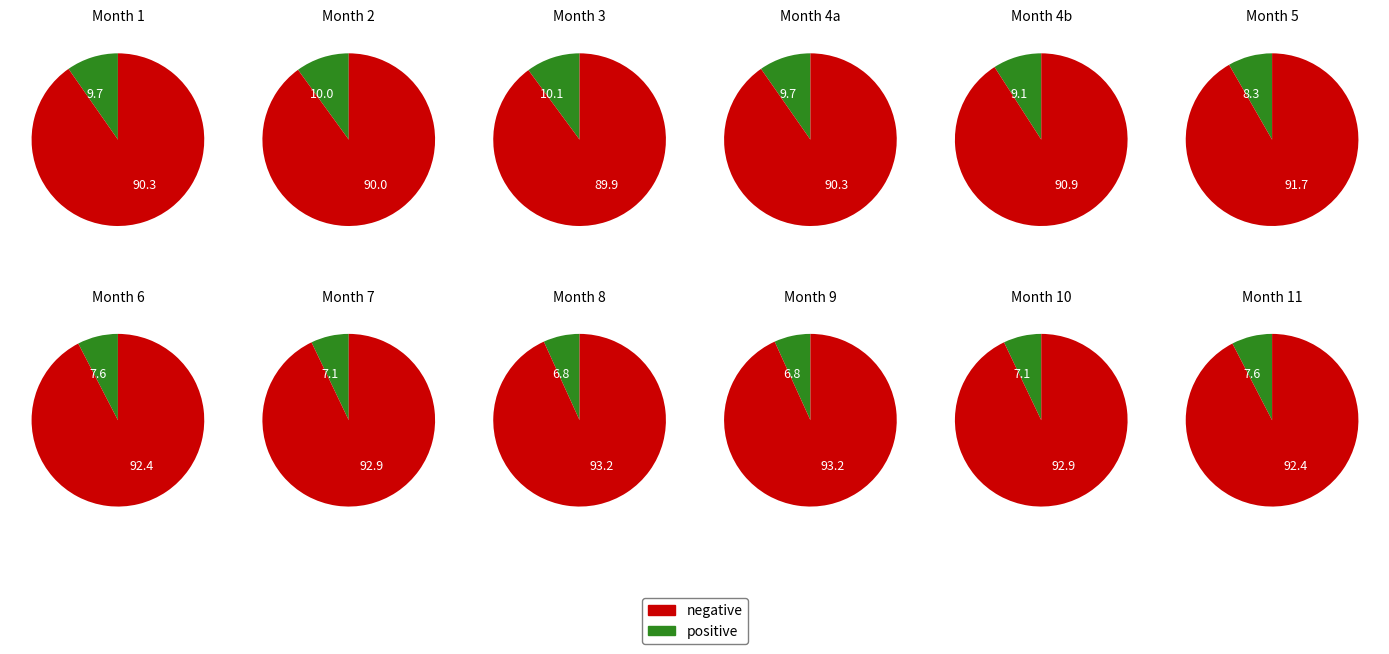

Approximately how many times larger is the value at 10 compared to 5?

0.9